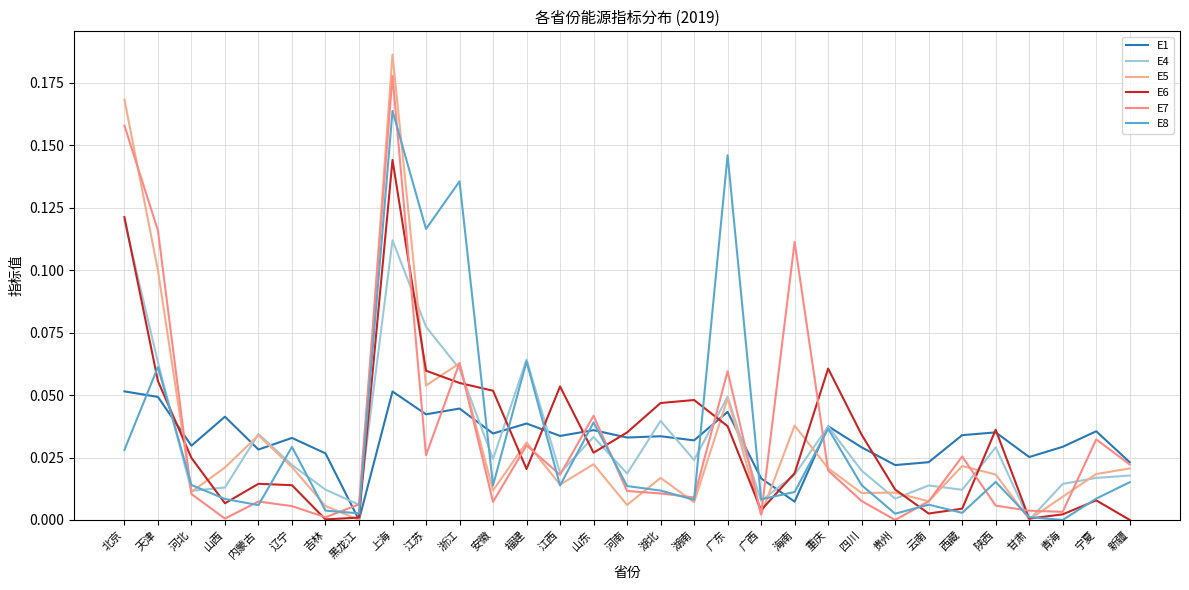

True or false: E4 and E7 cross at least once.

True